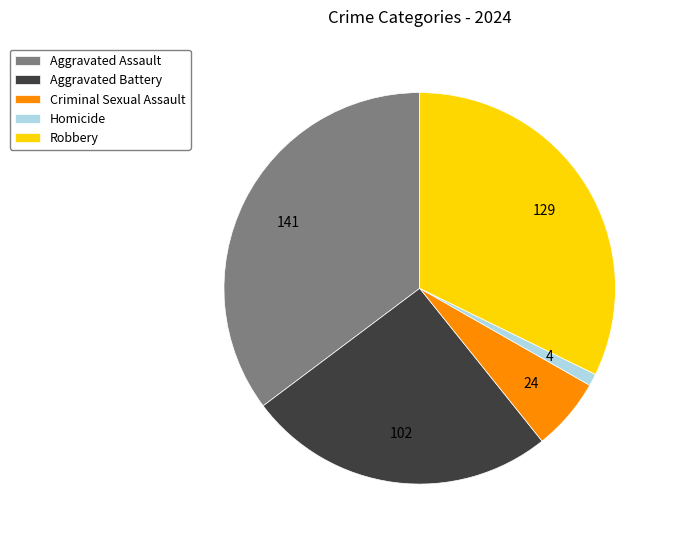

Which category has the smallest portion of the pie?

Homicide